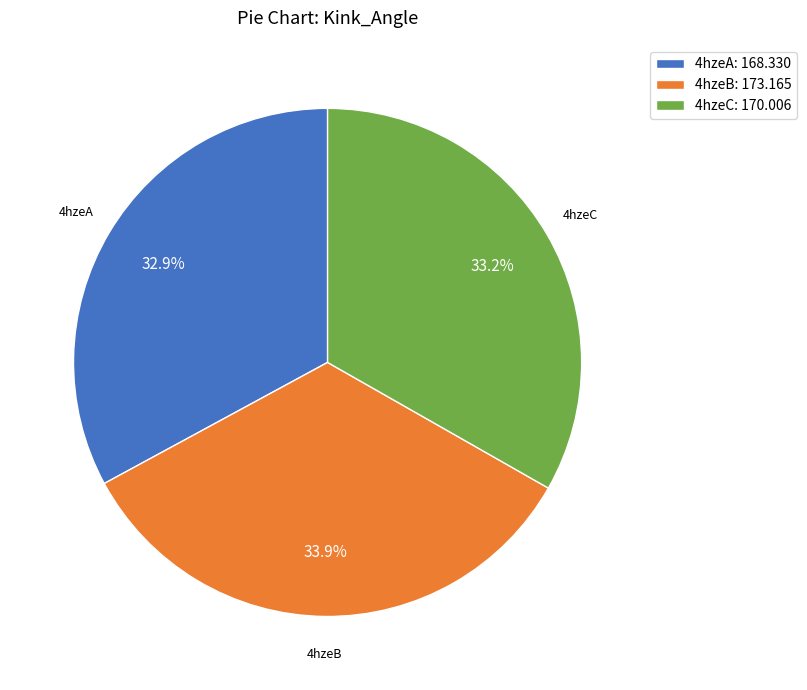

What percentage do 4hzeB: 173.165 and 4hzeC: 170.006 together represent?

67.1%